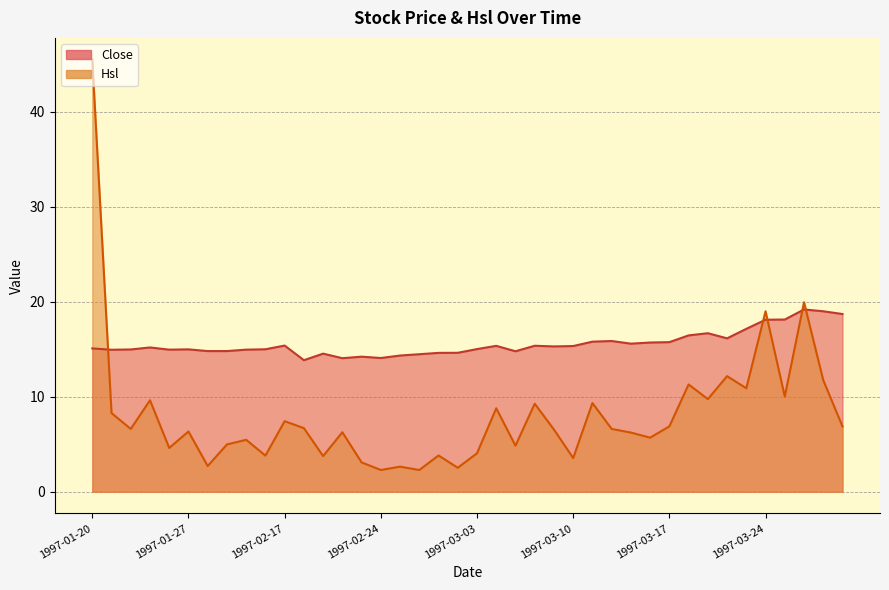

Where is the first local maximum for Close?

1997-01-23